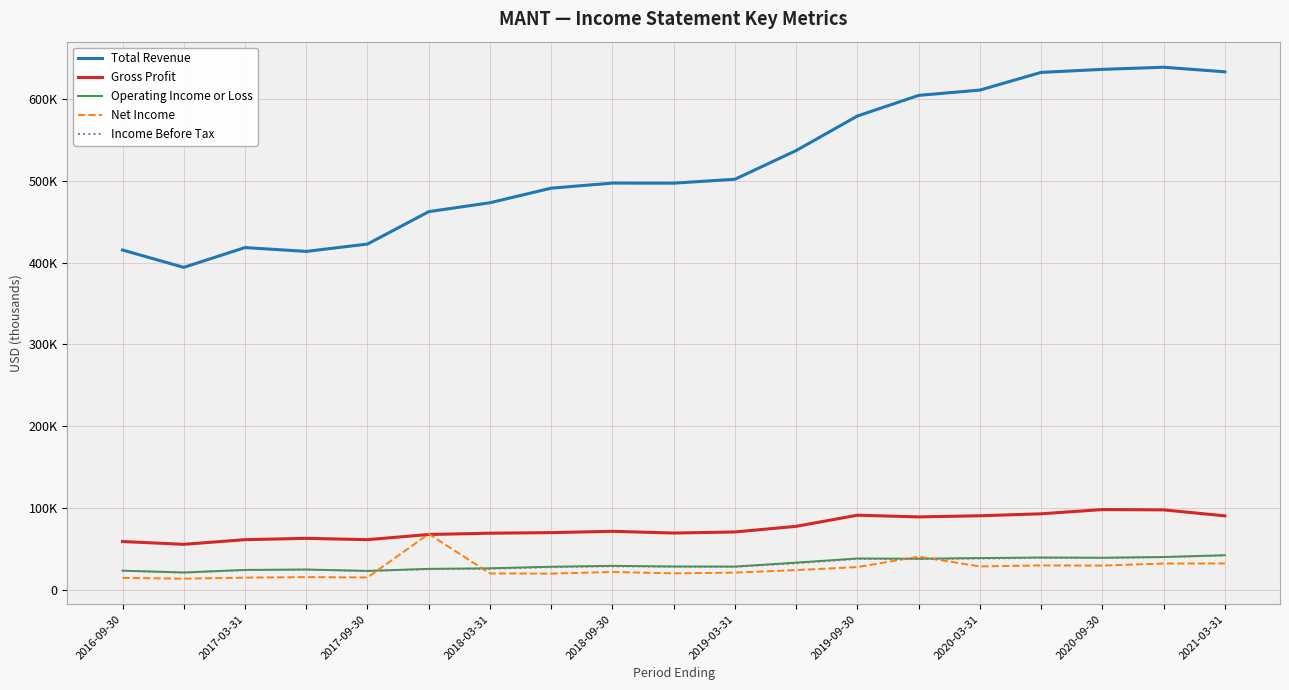

What is the lowest value of the Total Revenue series?

394200